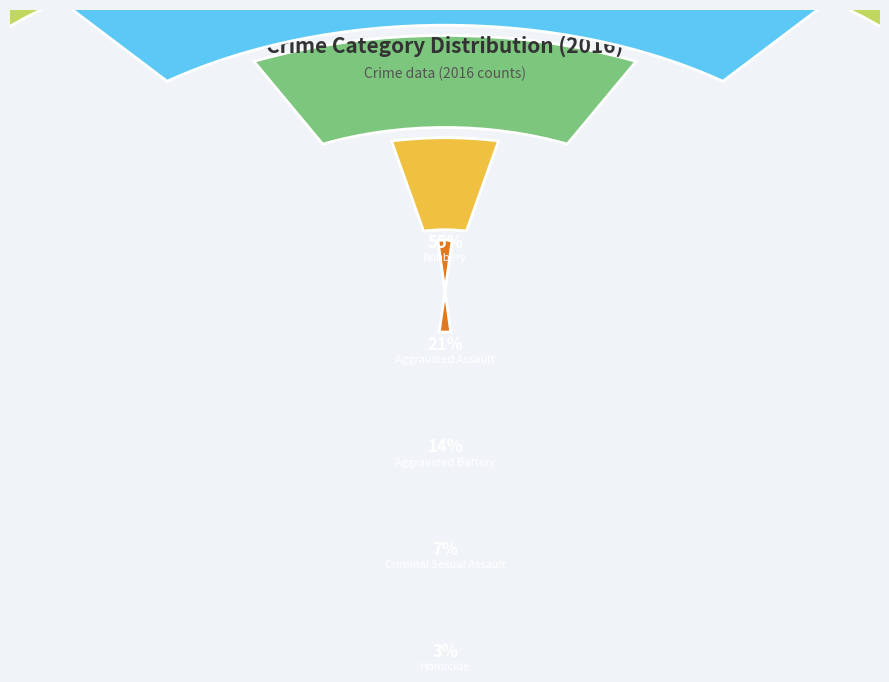

To the nearest percent, what is the combined percentage of Homicide and Robbery?

58%